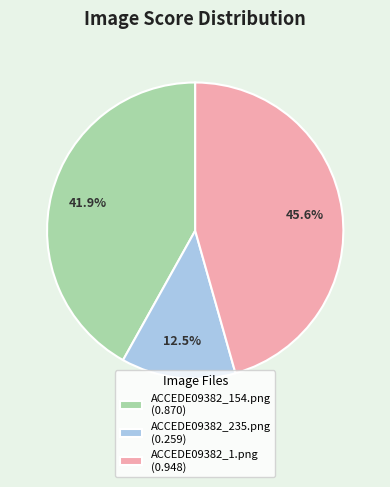

Is the sum of ACCEDE09382_235.png and ACCEDE09382_1.png greater than half?

Yes